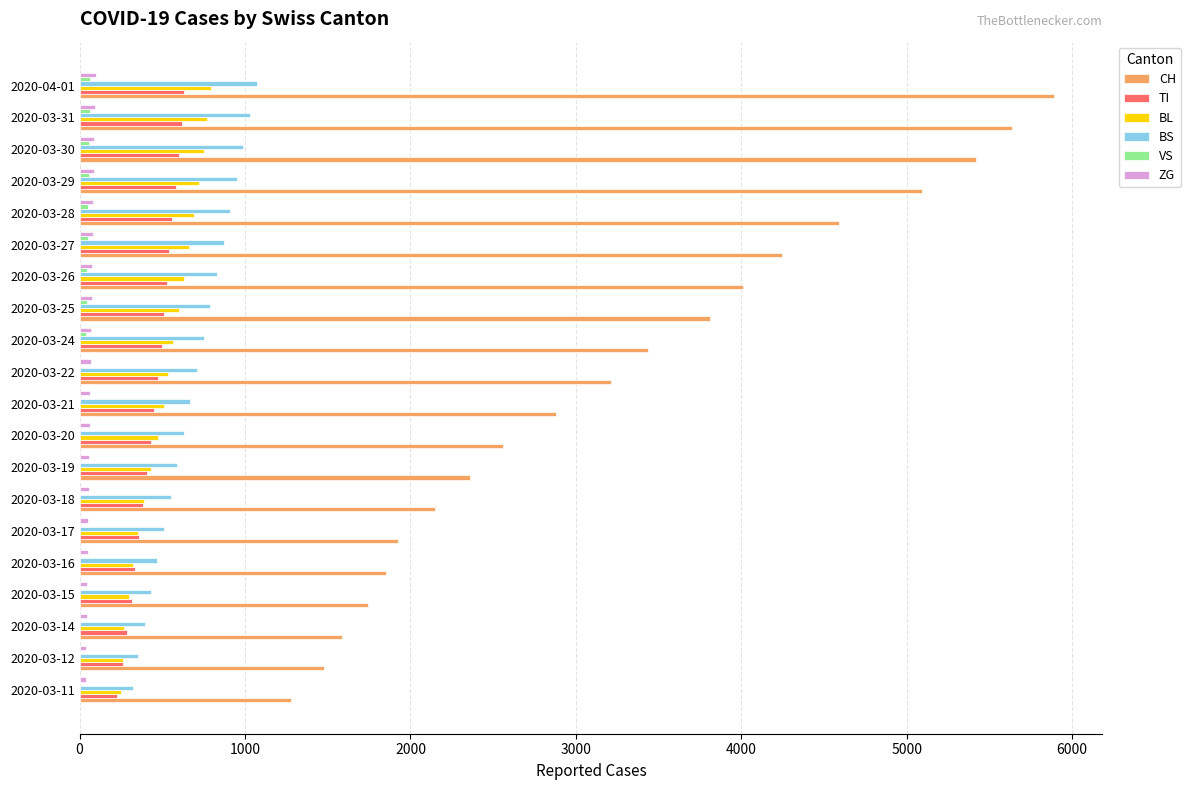

Count the number of categories in the chart.

20